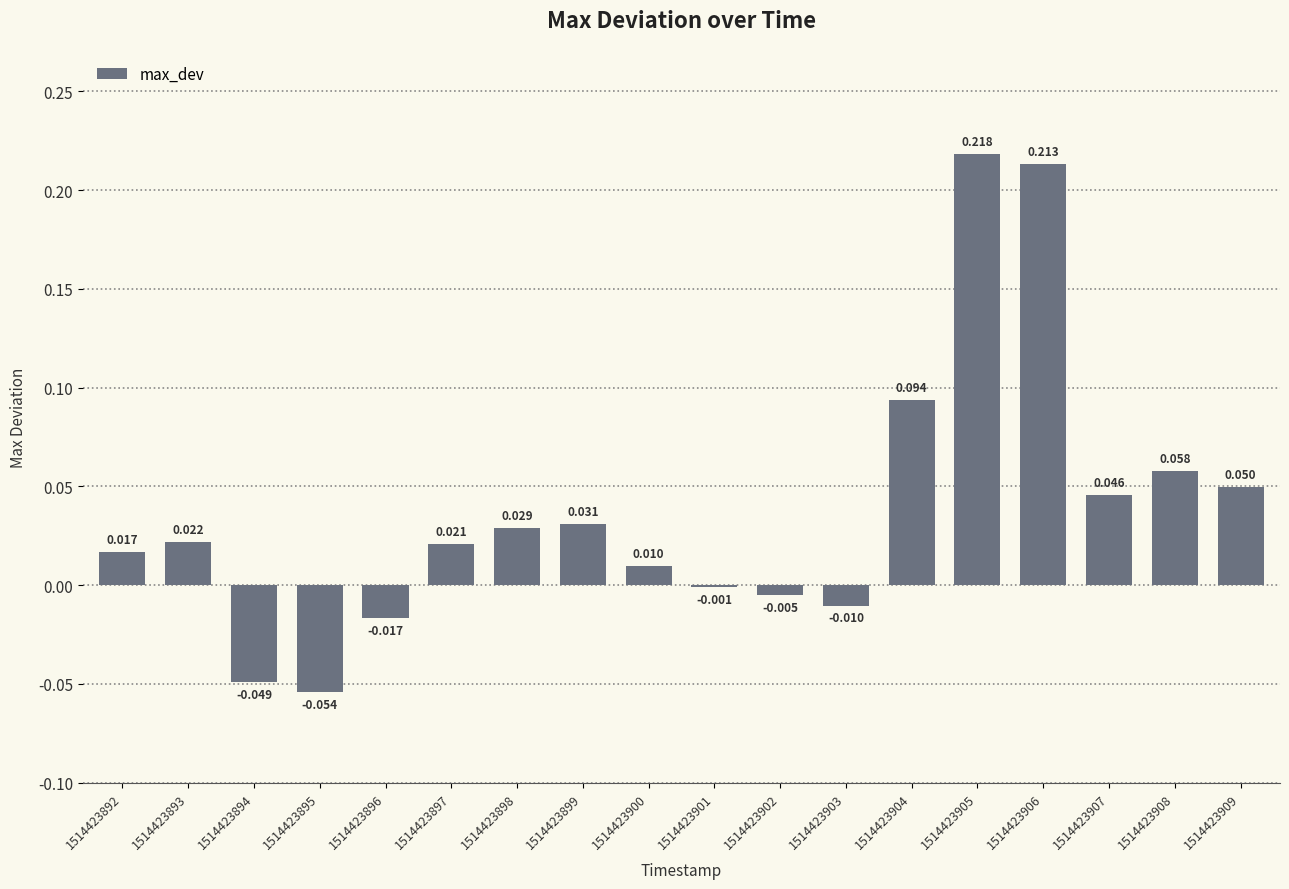

The value at 1514423894 is -0.0. True or false?

False